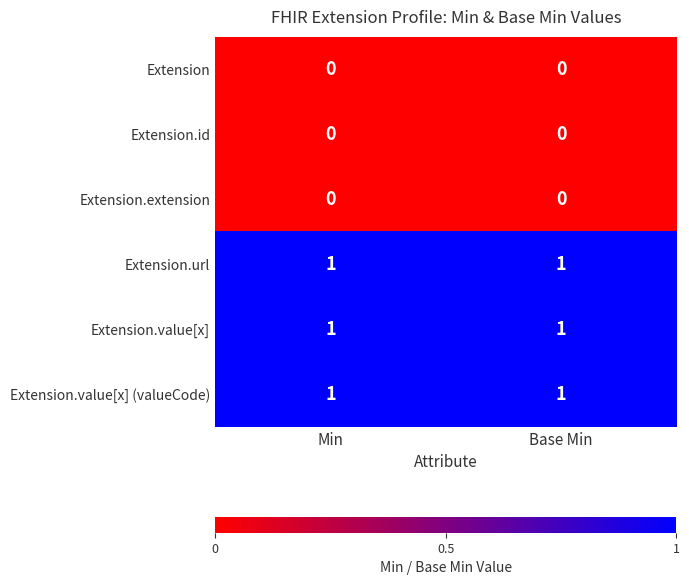

Is the value of Extension.value[x] at Min greater than the value of Extension at Base Min?

Yes